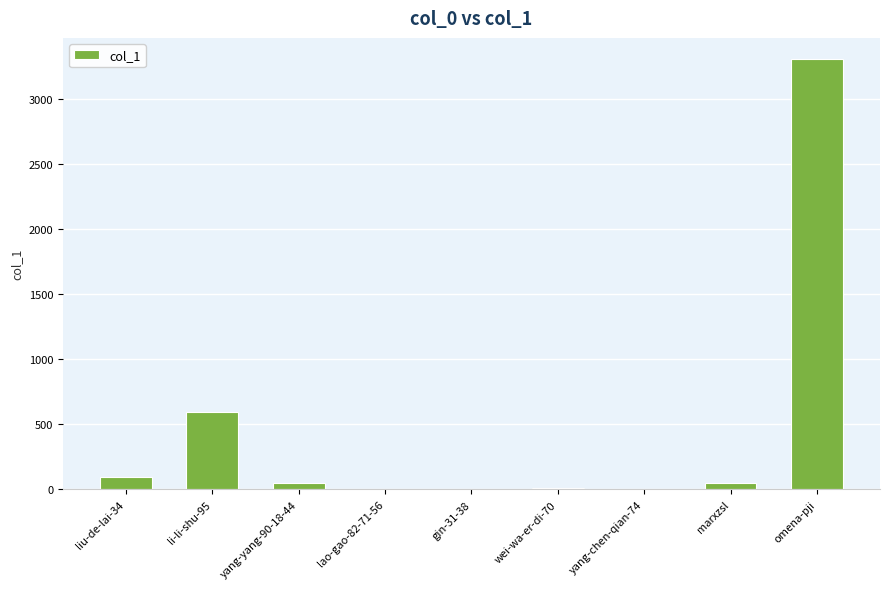

Where is the data nearest to the value 1650?

li-li-shu-95